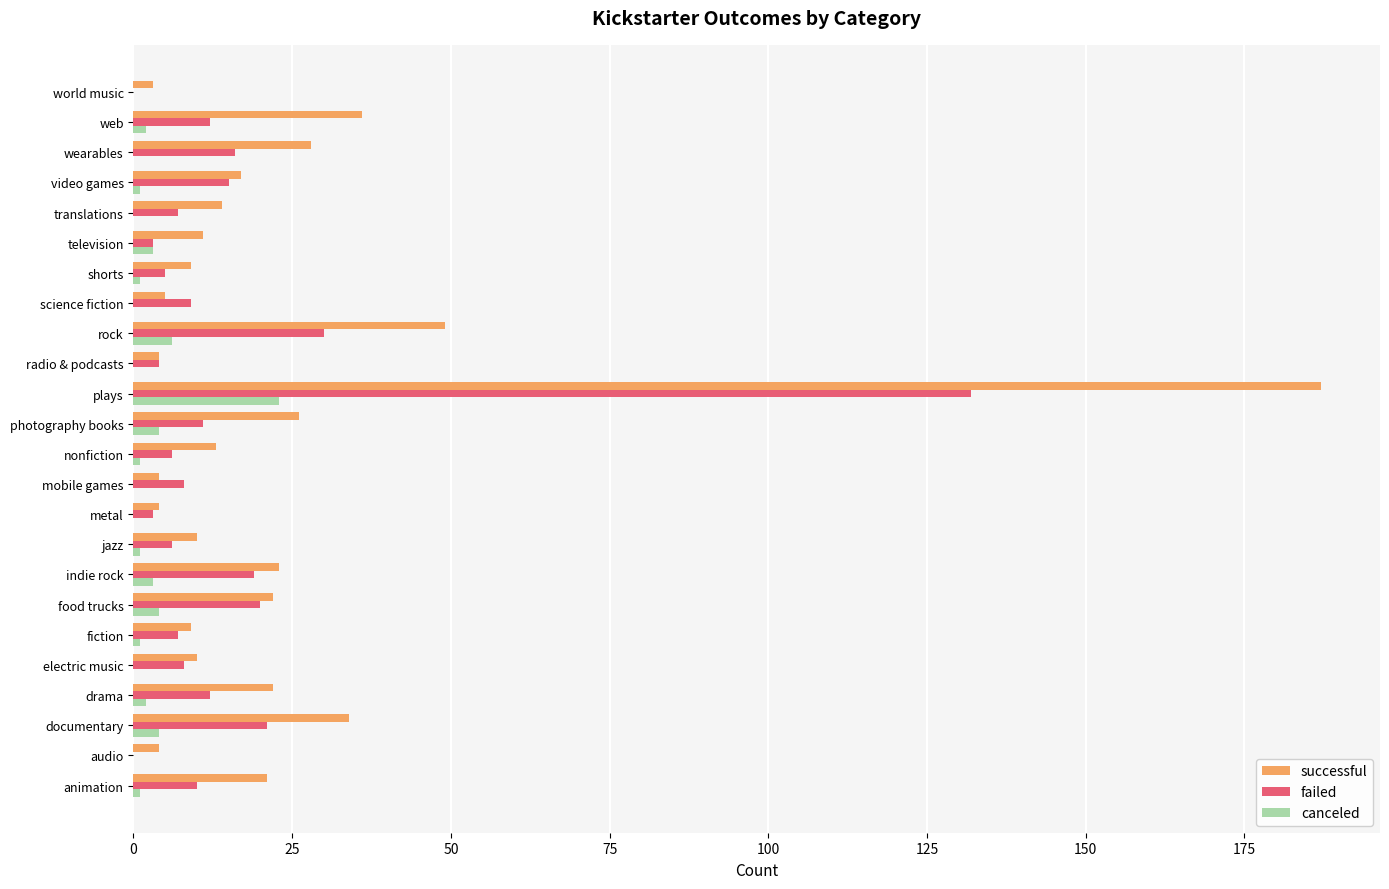

Between audio and web, which series saw the biggest shift?

successful